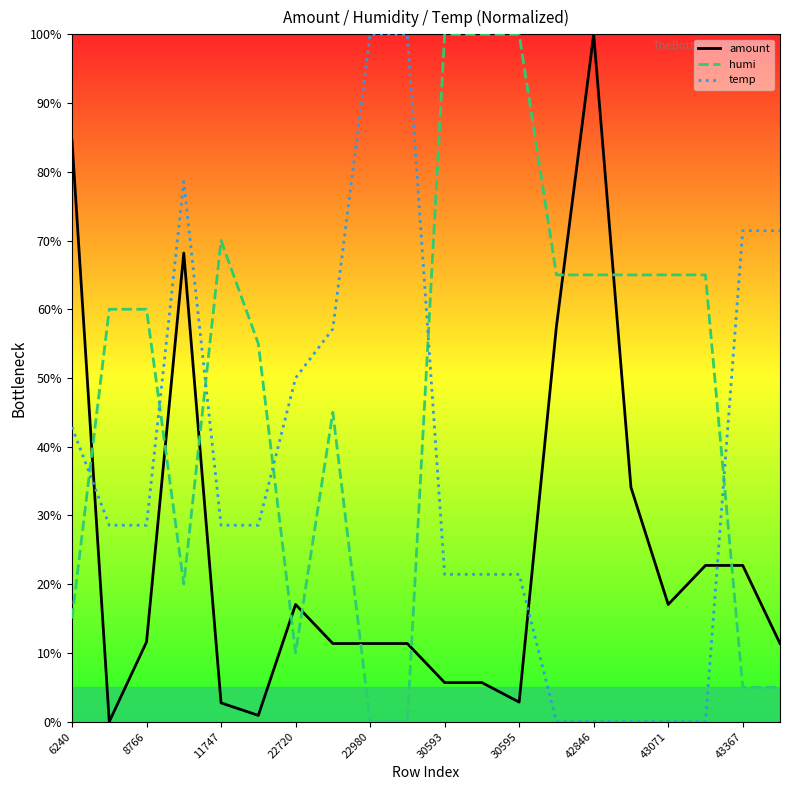

Which series has the largest total across all categories?

humi